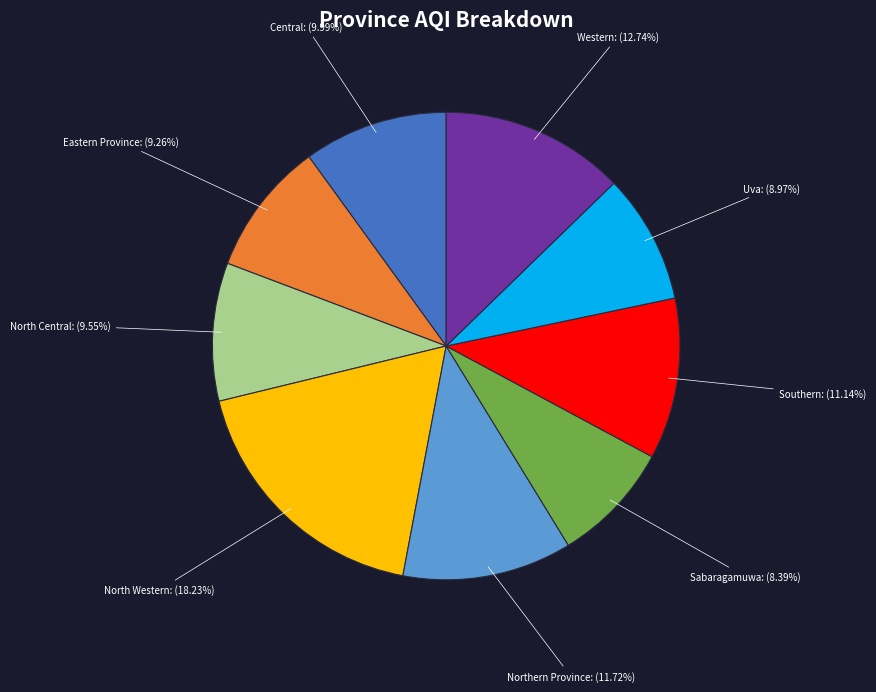

Combined, what portion of the pie is Central and Uva?

19.0%